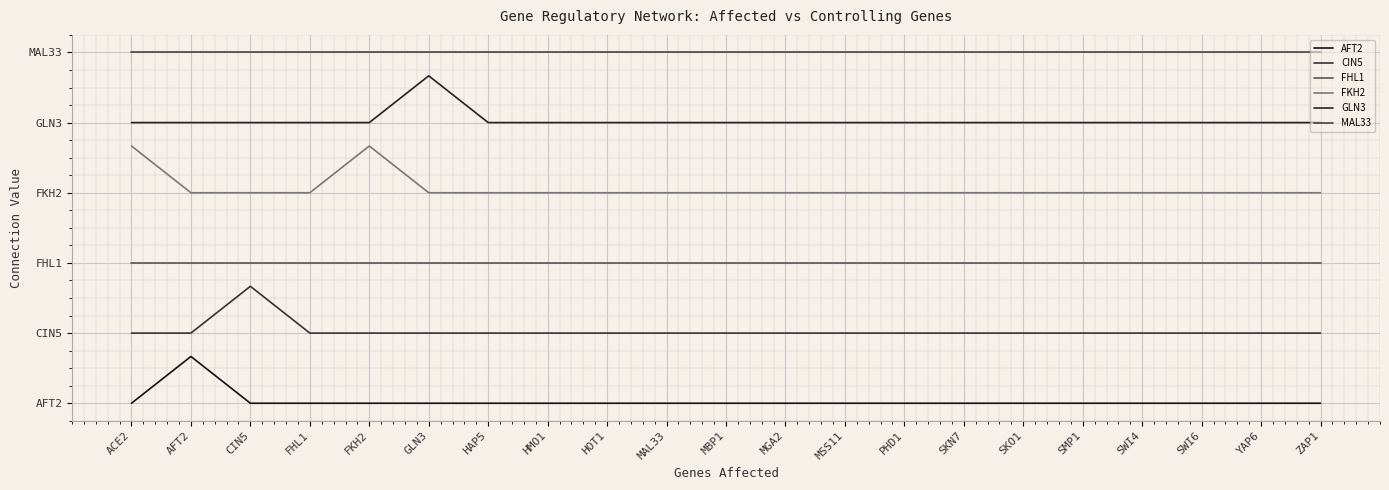

Rank the series at SWI4 from highest to lowest value.

MAL33, GLN3, FKH2, FHL1, CIN5, AFT2